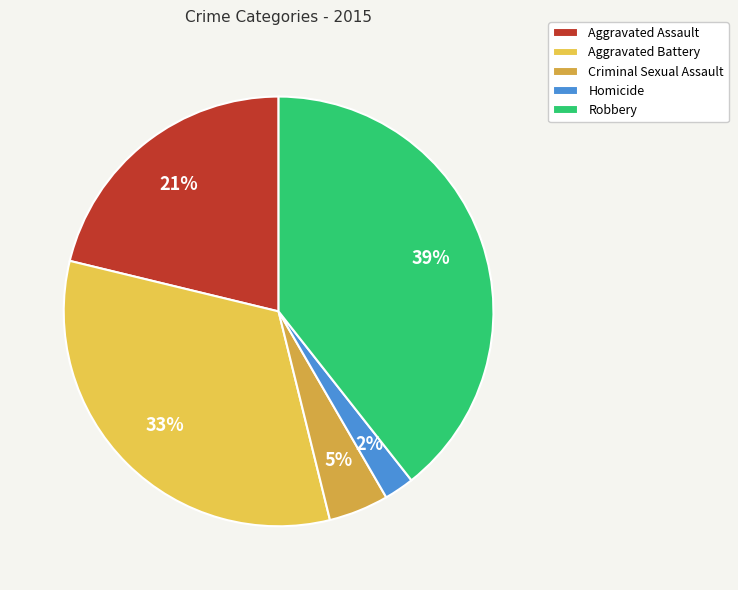

Which slice is the smallest?

Homicide